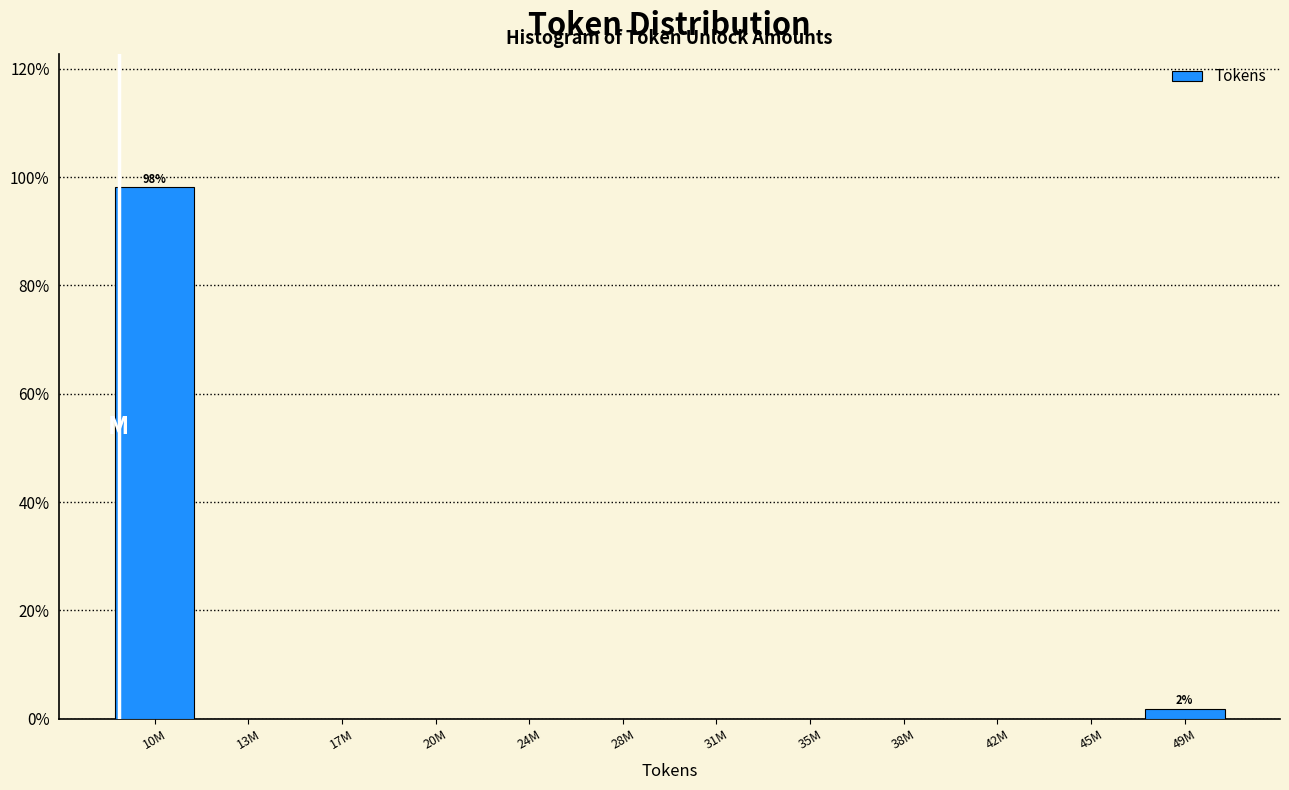

What is the change in value from 10M to 45M?

-98.1